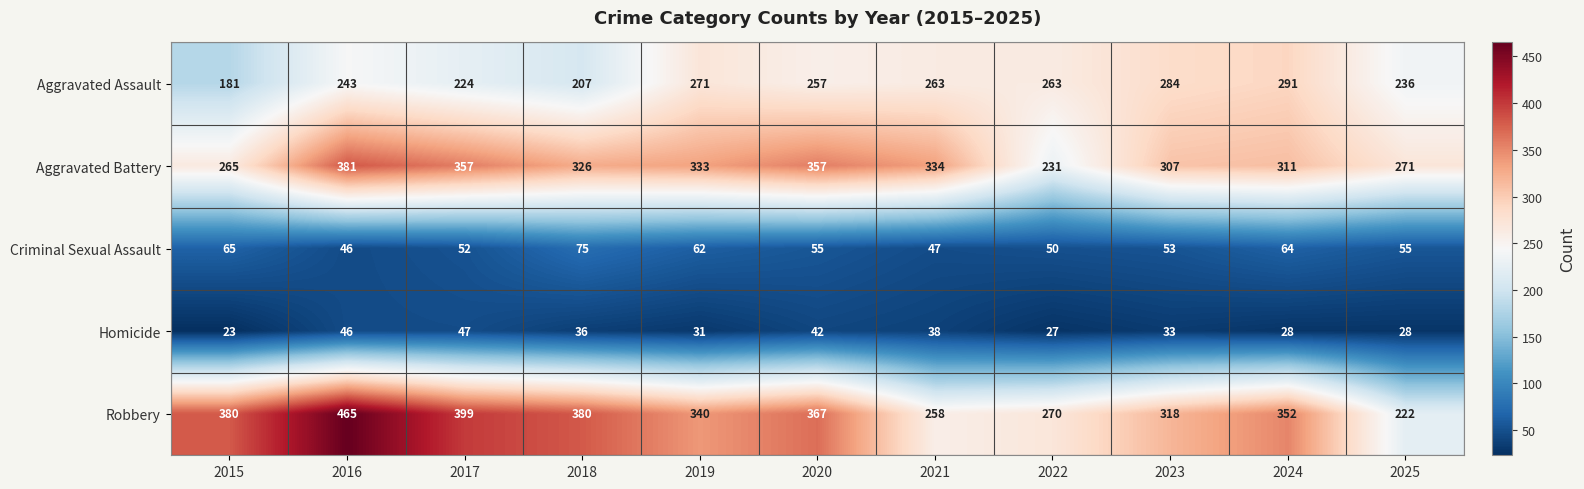

What is the difference between the highest and lowest values at 2018?

344